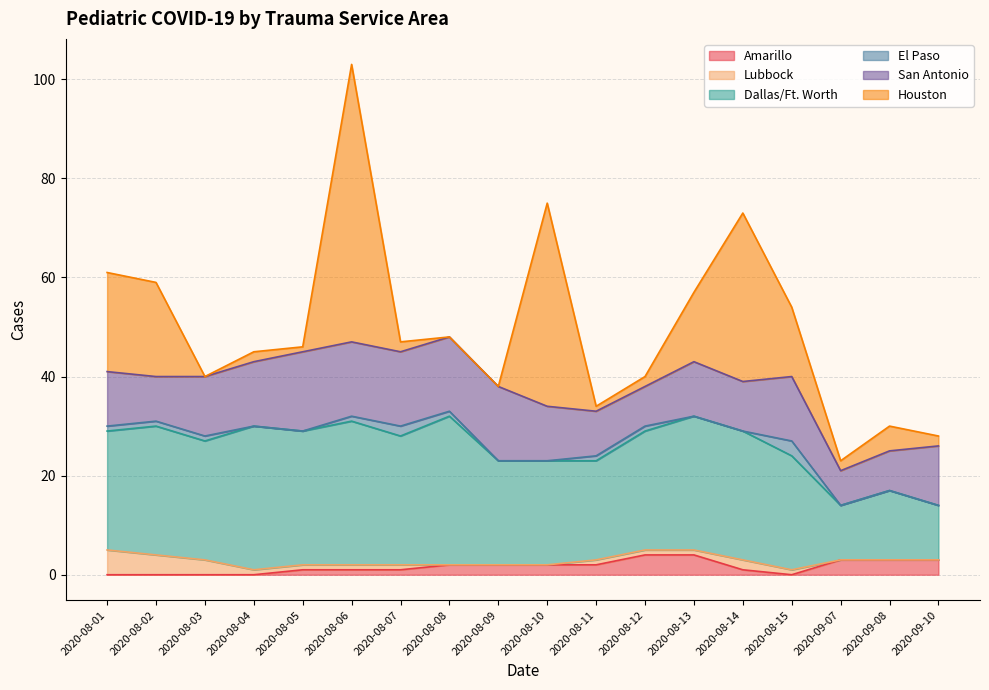

Rank the series at 2020-08-04 from highest to lowest value.

Dallas/Ft. Worth, San Antonio, Houston, Lubbock, Amarillo, El Paso